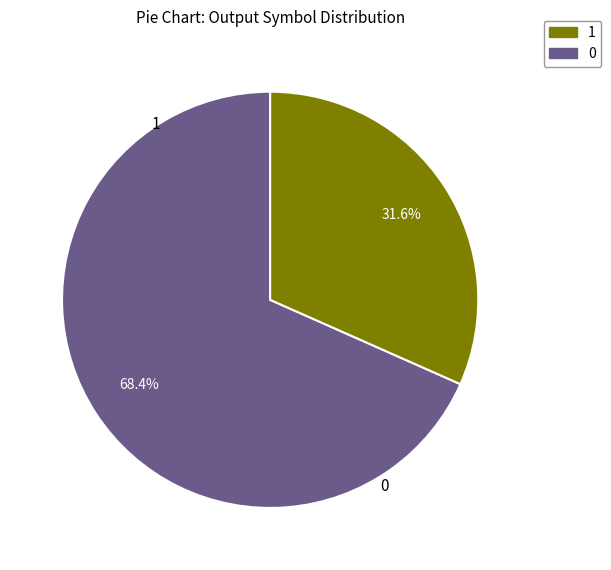

True or false: 1 accounts for 99% of the total.

False